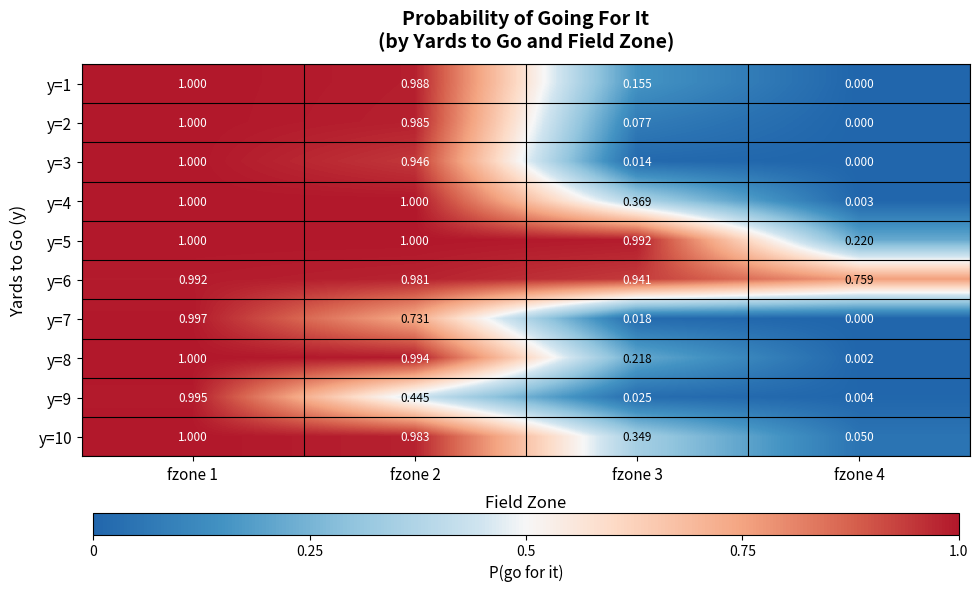

Is the value of y=5 at fzone 1 greater than the value of y=1 at fzone 3?

Yes